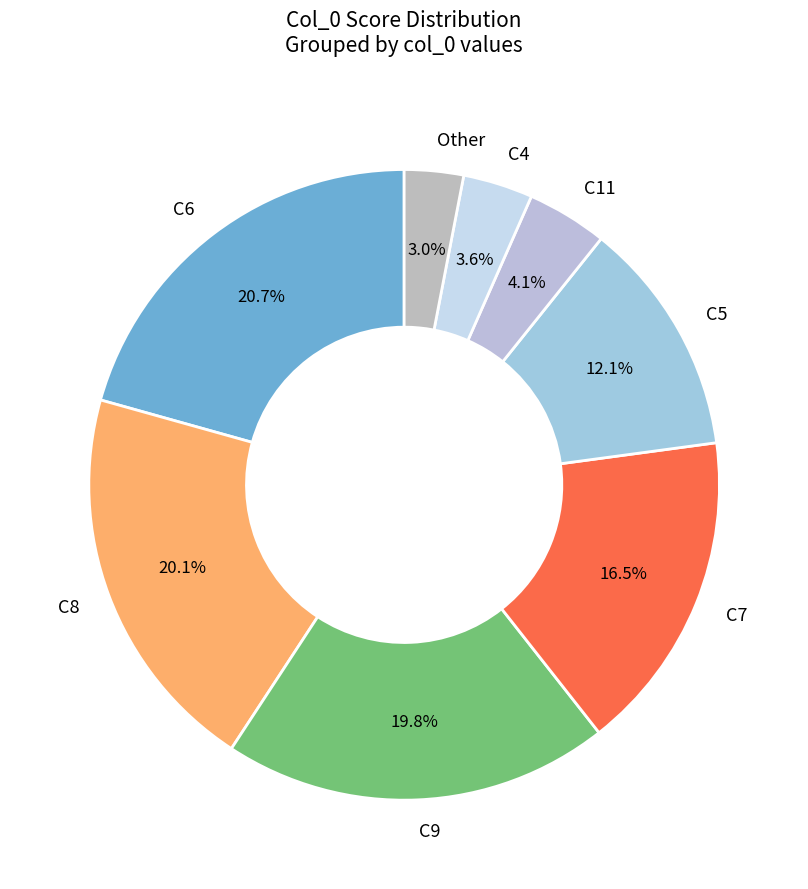

Combined, do C7 and C8 account for over 50%?

No